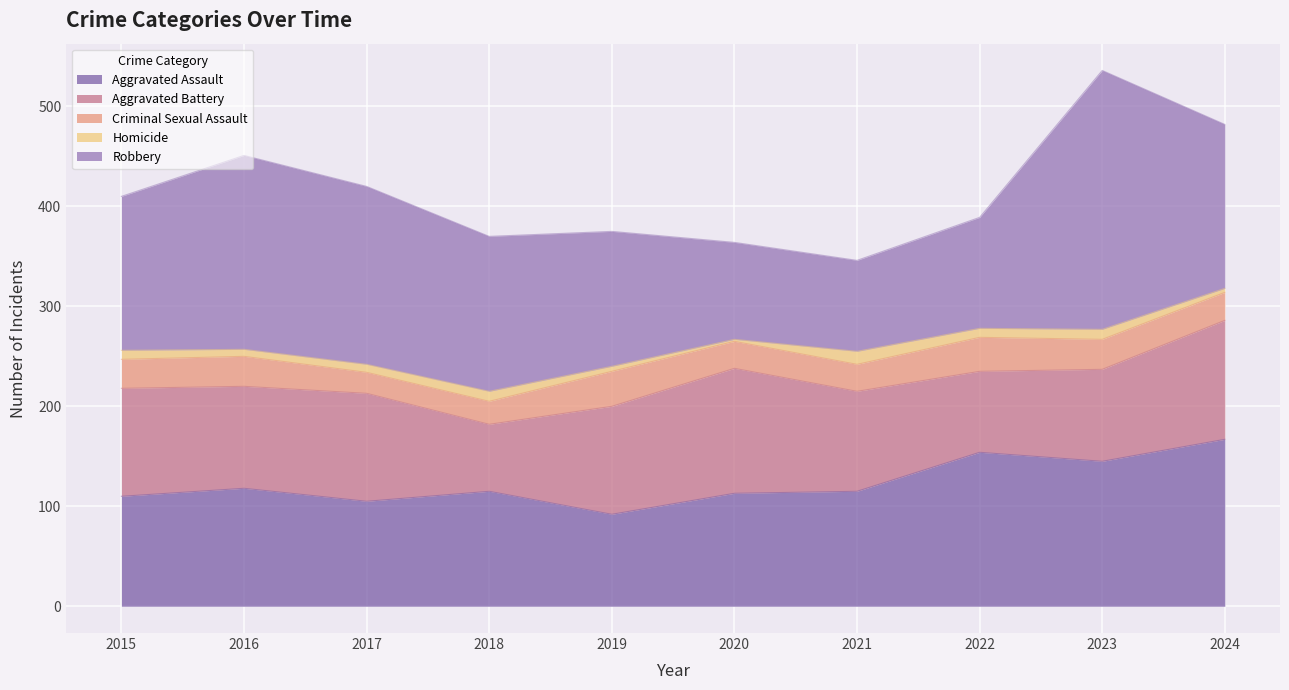

What is the difference between the highest and lowest values at 2021?

102